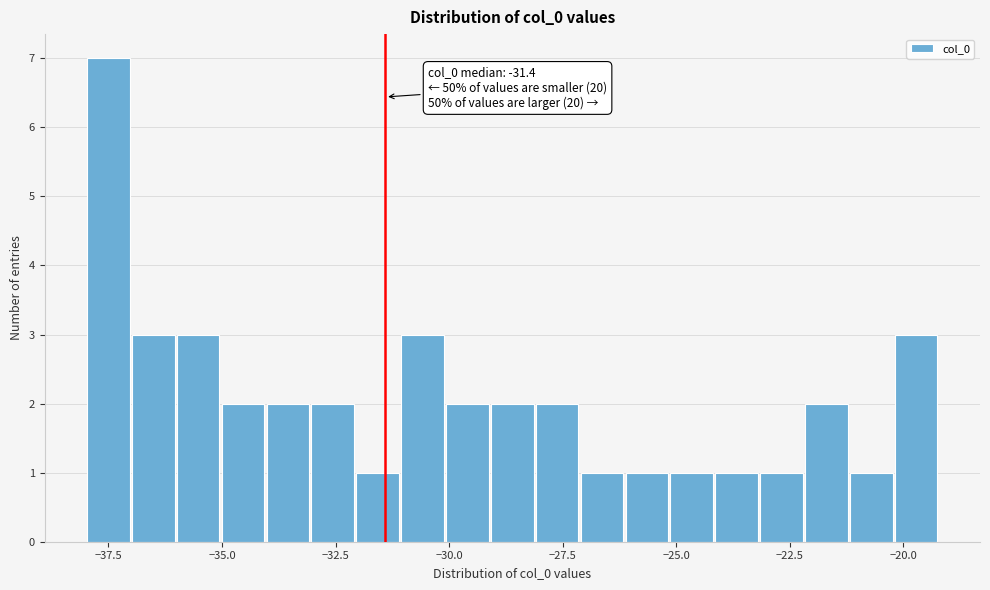

Around what value on the x-axis is the tallest bar? Give the approximate position of its centre, as read against the axis.

-37.5